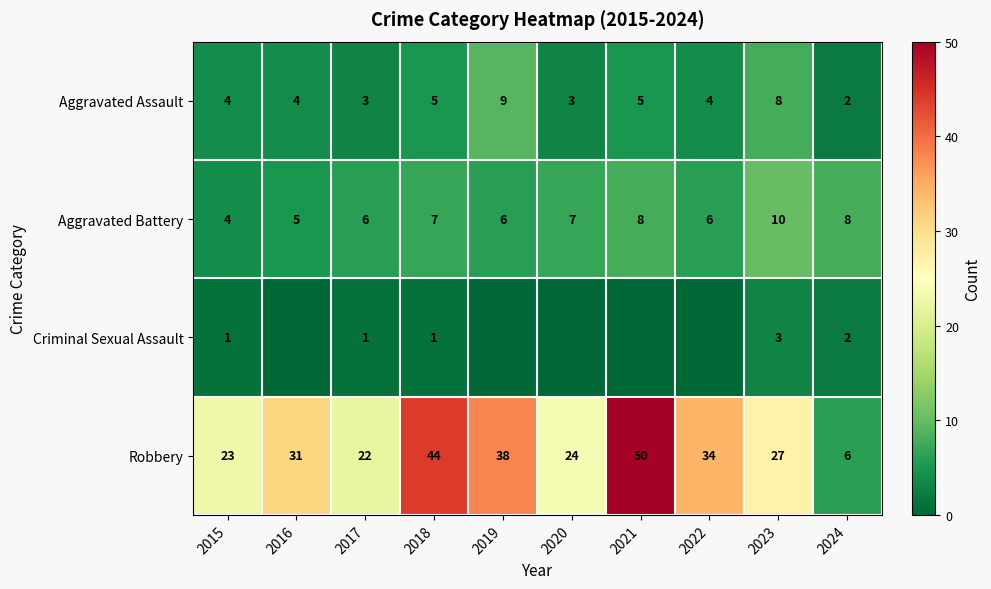

Between 2022 and 2016, which is larger?

2022